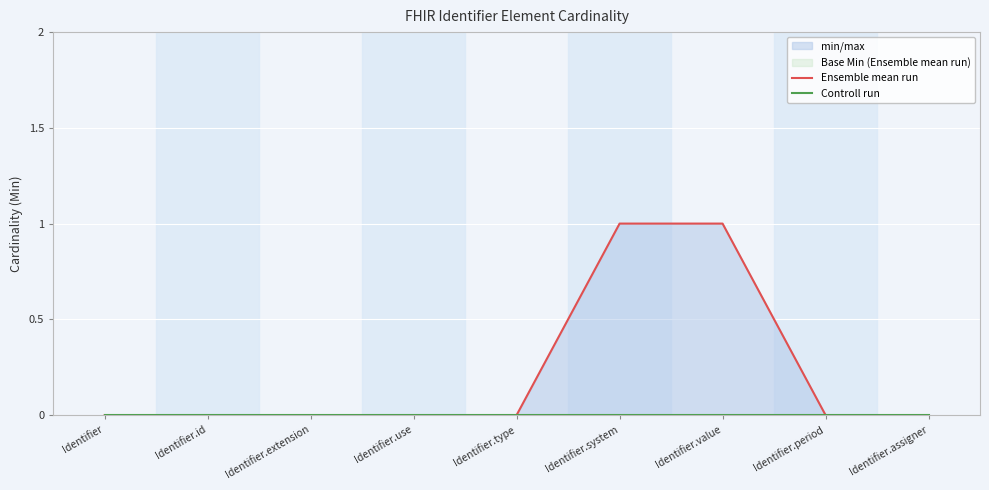

At which category is the sum across all series the highest?

Identifier.system